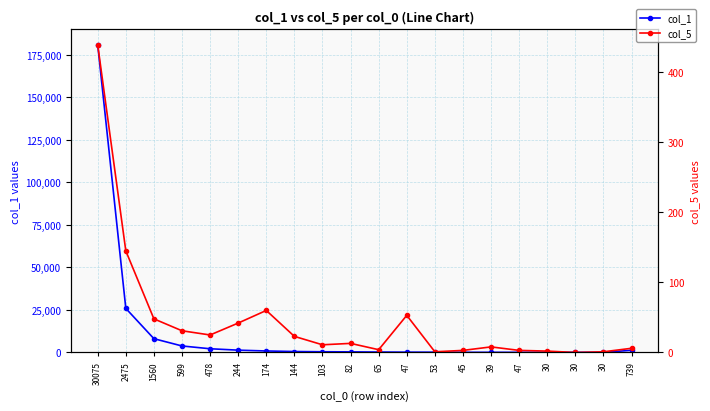

What is the value of the col_1 point at the 17th from the left?

132